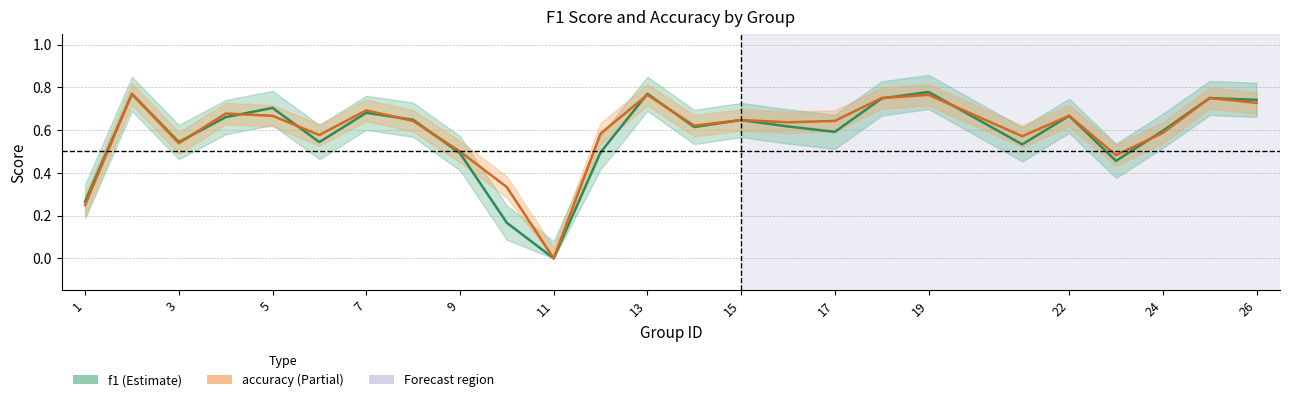

Is the value of f1 at 20 greater than the value of accuracy at 24?

Yes